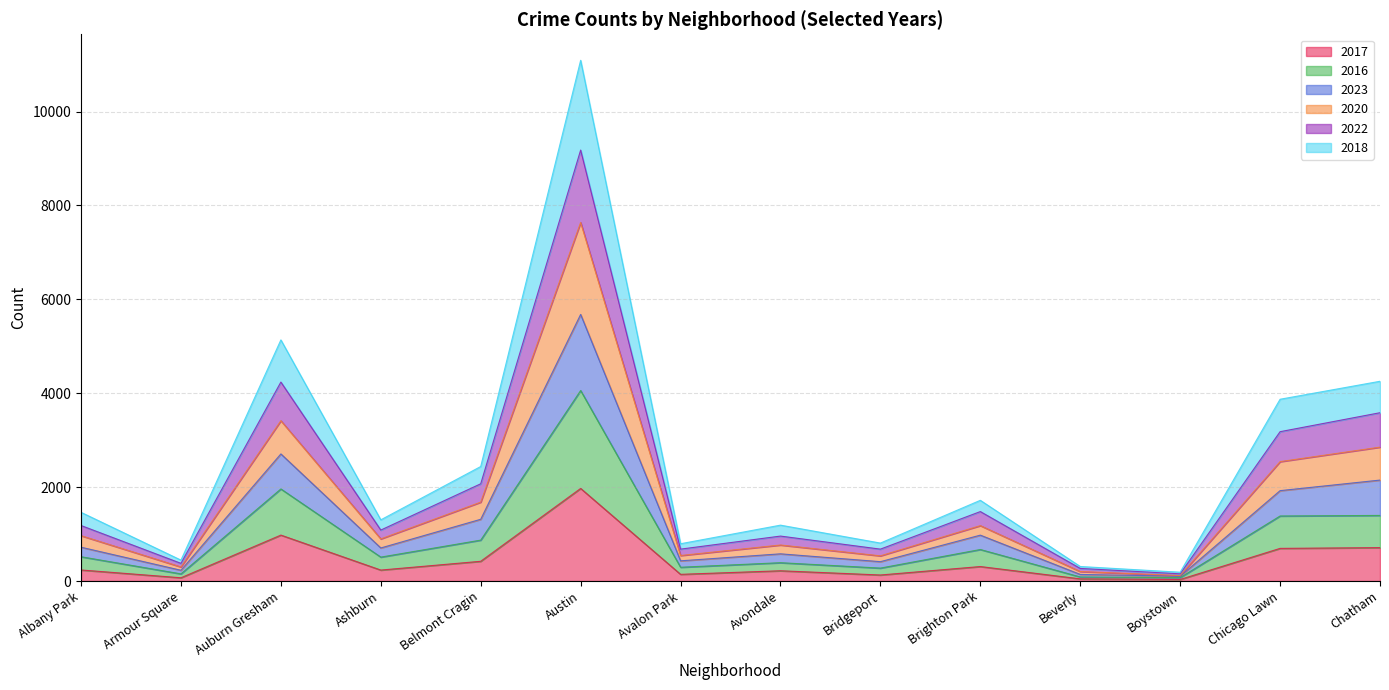

At which label does 2017 reach its peak?

Austin